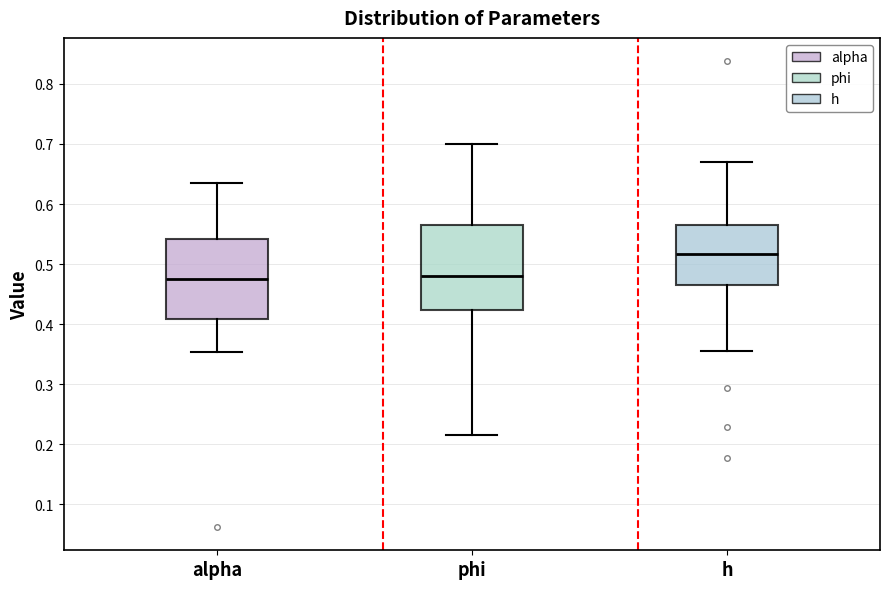

Where does the upper whisker of the box for phi end on the y-axis? The values are not printed on the chart, so give them approximately, as read against the axis.

0.70